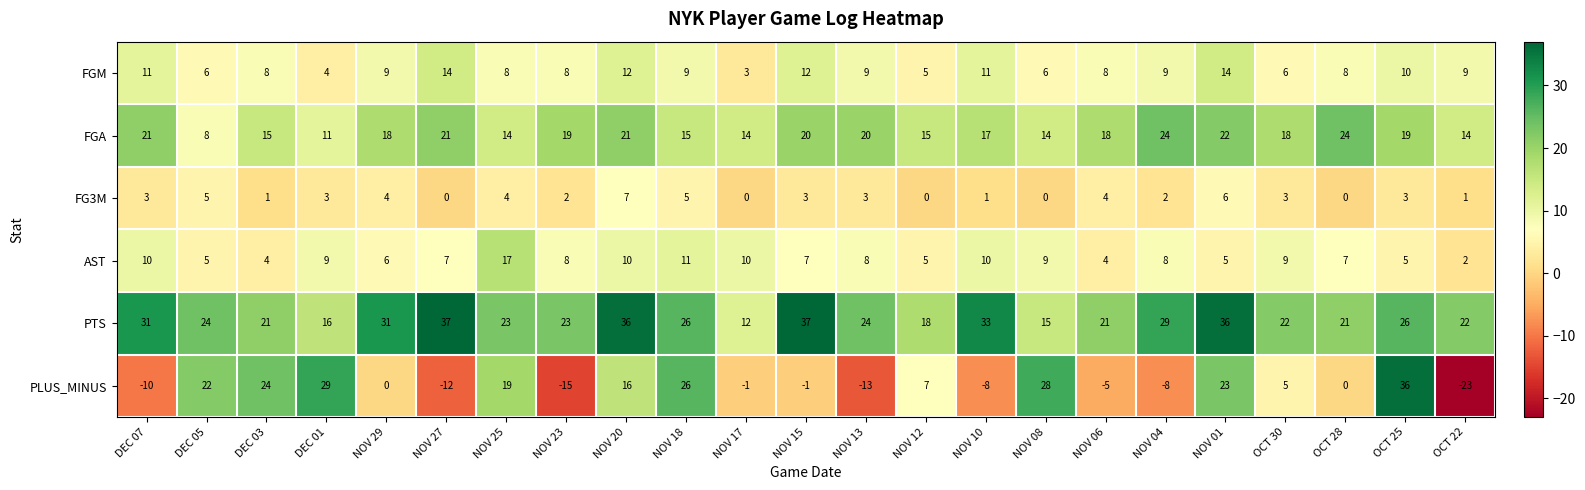

Is it true that AST equals 12 at NOV 27?

False